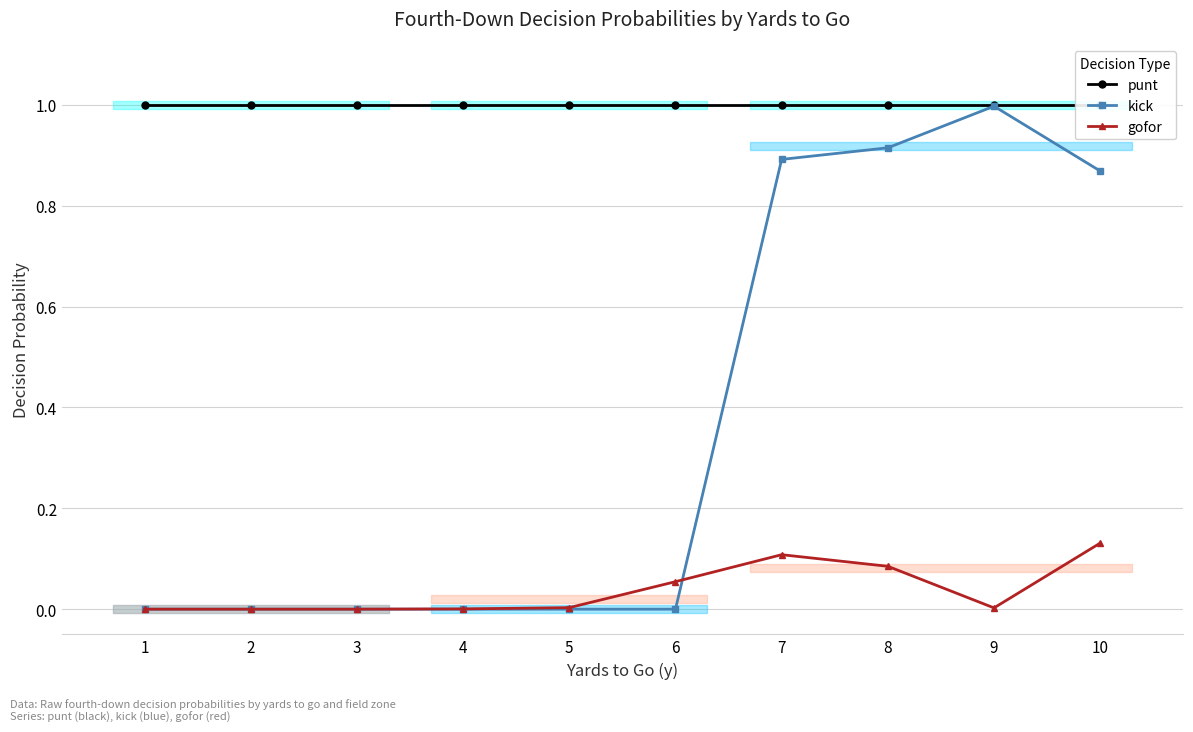

Reading left to right, transcribe all the data shown in this chart.

punt: 1=1.0	2=1.0	3=1.0	4=1.0	5=1.0	6=1.0	7=1.0	8=1.0	9=1.0	10=1.0
kick: 1=0.0	2=0.0	3=0.0	4=0.0	5=0.0	6=0.0	7=0.9	8=0.9	9=1.0	10=0.9
gofor: 1=0.0	2=0.0	3=0.0	4=0.0	5=0.0	6=0.1	7=0.1	8=0.1	9=0.0	10=0.1